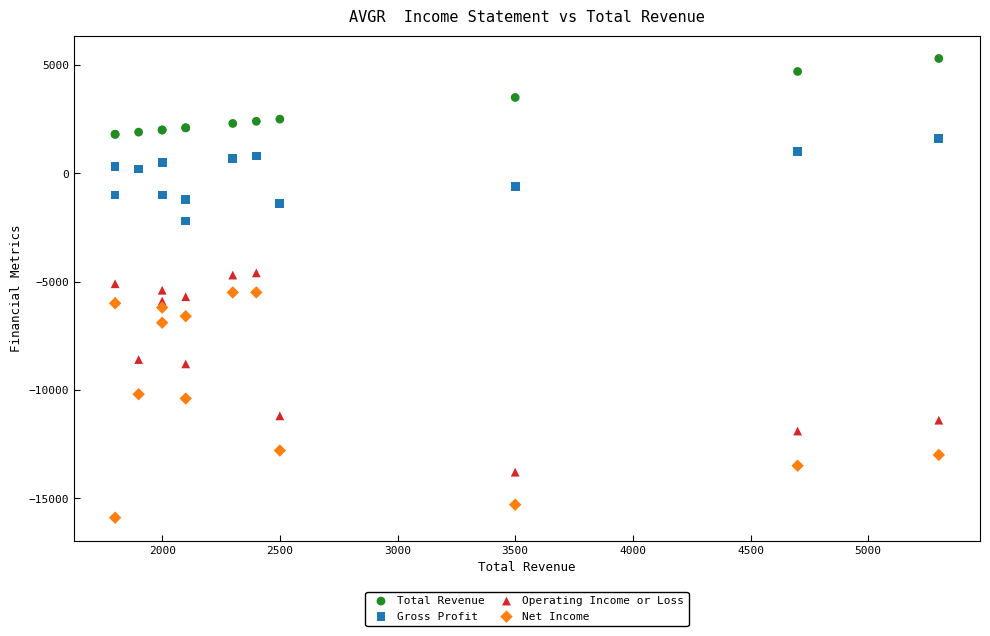

Which series contains the highest Y value?

Total Revenue